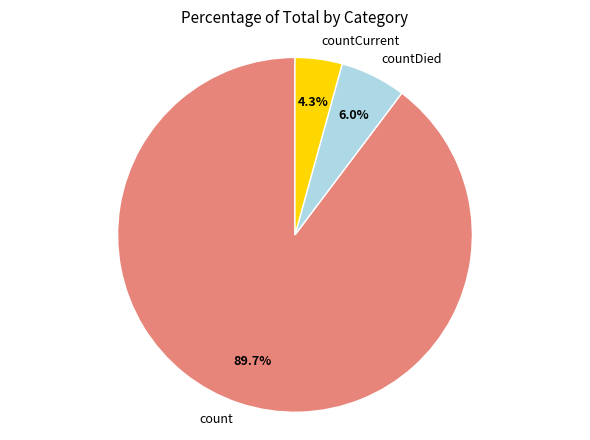

To the nearest percent, what is the difference between the largest and smallest slice percentages?

85%